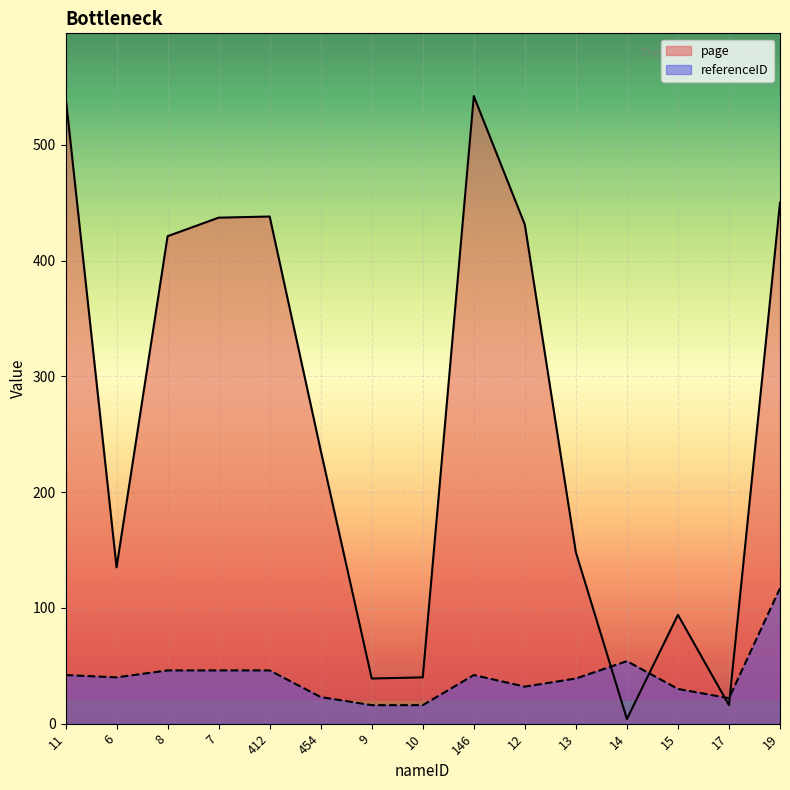

How many series are shown in this chart?

2